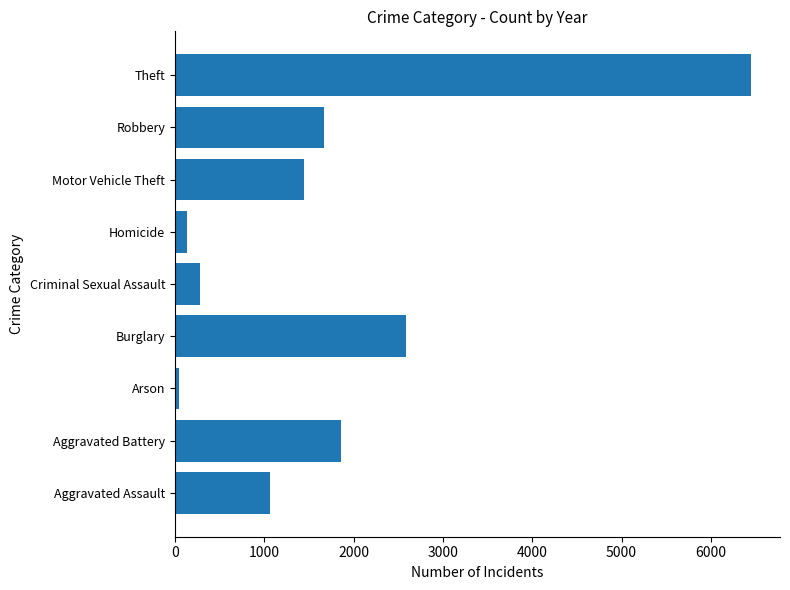

Reading bottom to top, extract all data points from this chart.

1070	1856	47	2584	278	134	1442	1669	6451